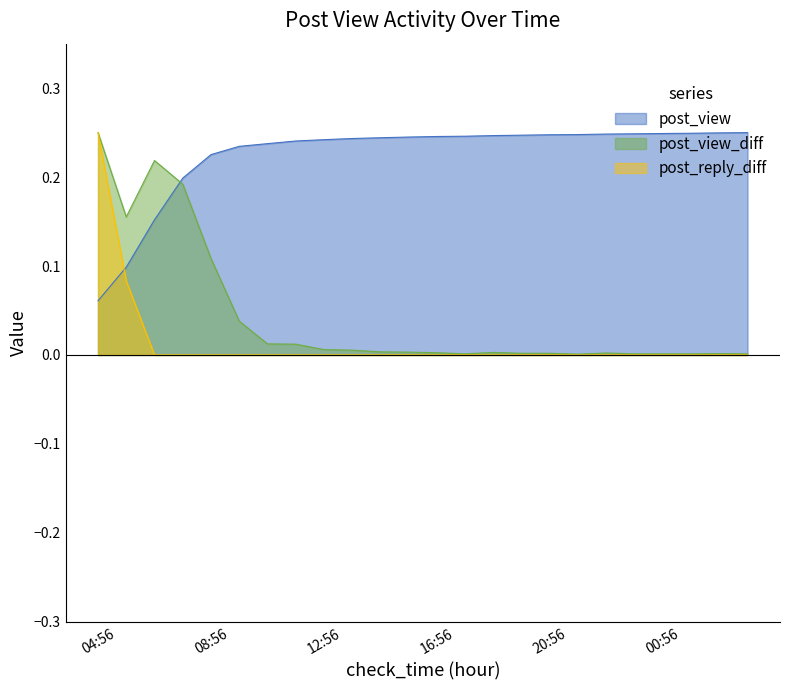

At which label is post_reply_diff closest to 0?

06:56